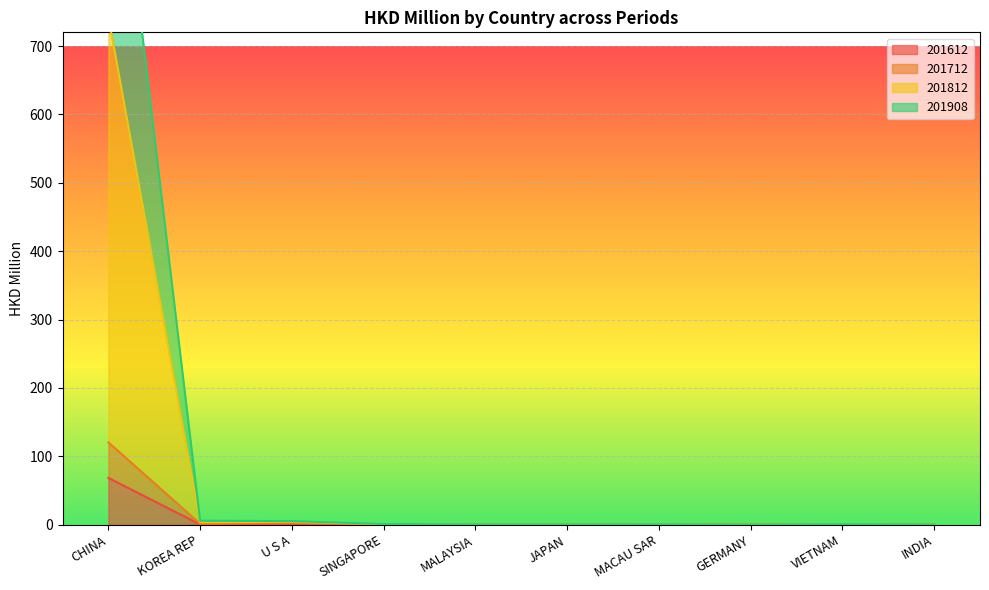

True or false: 201908 has more than 0 points higher than both neighbors.

True